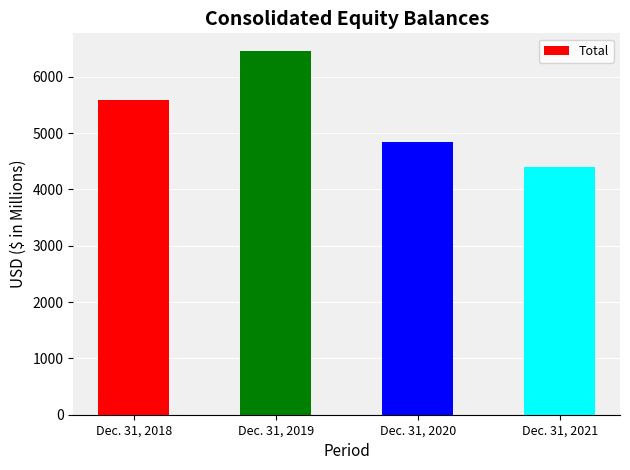

Reading left to right, extract all data points from this chart.

Dec. 31, 2018=5586	Dec. 31, 2019=6451	Dec. 31, 2020=4843	Dec. 31, 2021=4403